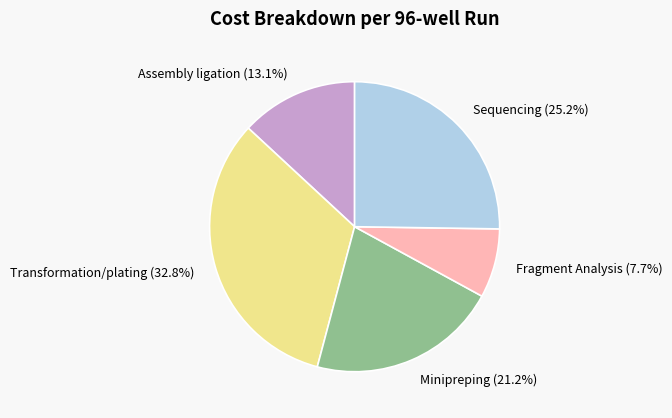

Is there any slice that represents more than half of the pie?

No